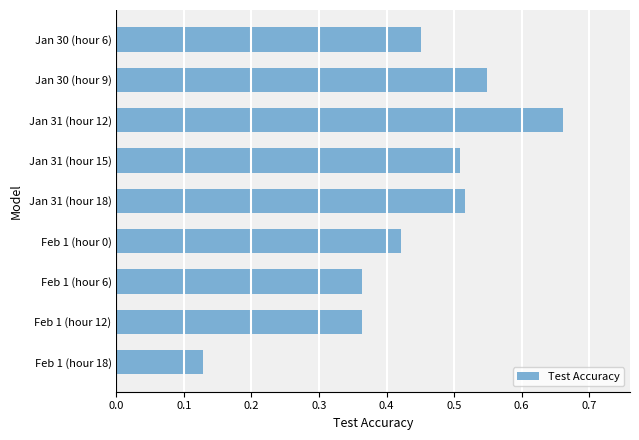

What position from the bottom is Jan 30 (hour 6)?

9